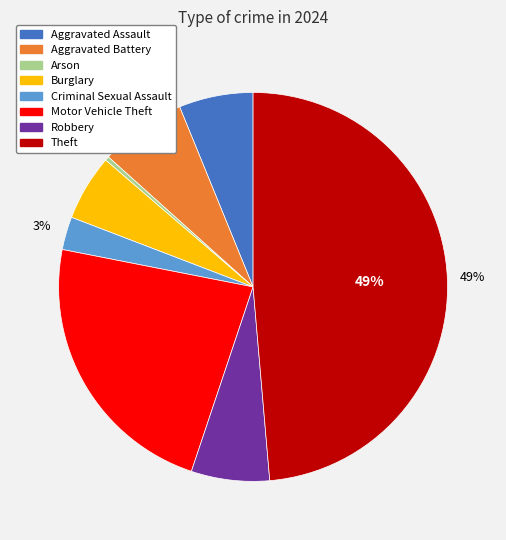

Is there any slice that represents more than half of the pie?

No